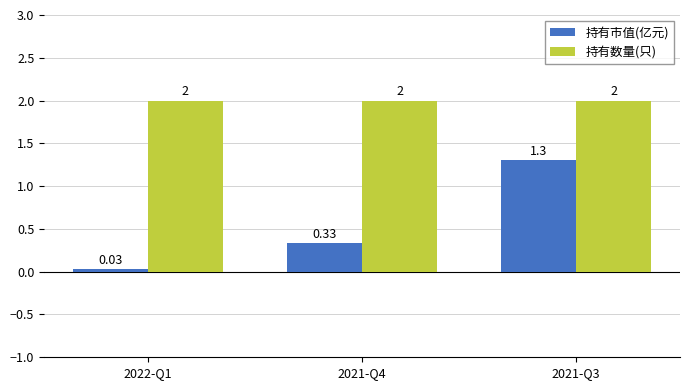

At which category is the sum across all series the highest?

2021-Q3